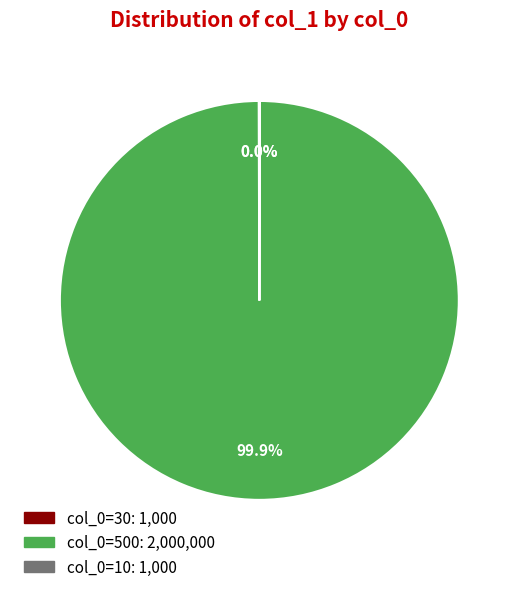

Is there any slice that represents more than half of the pie?

Yes